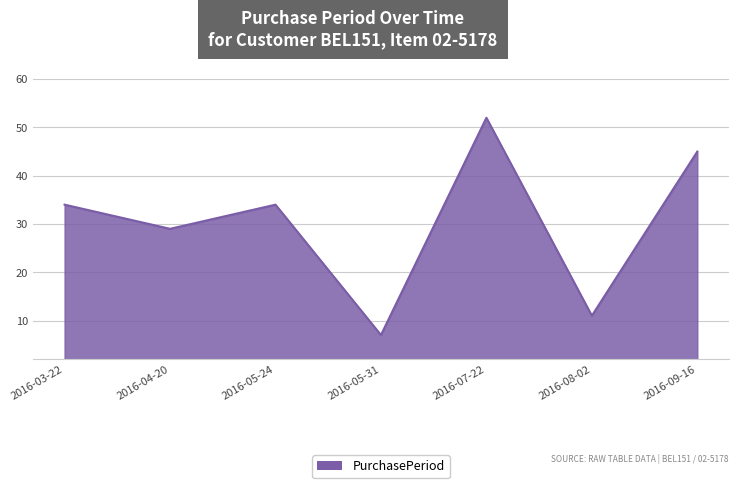

How many lines are shown in the chart?

1